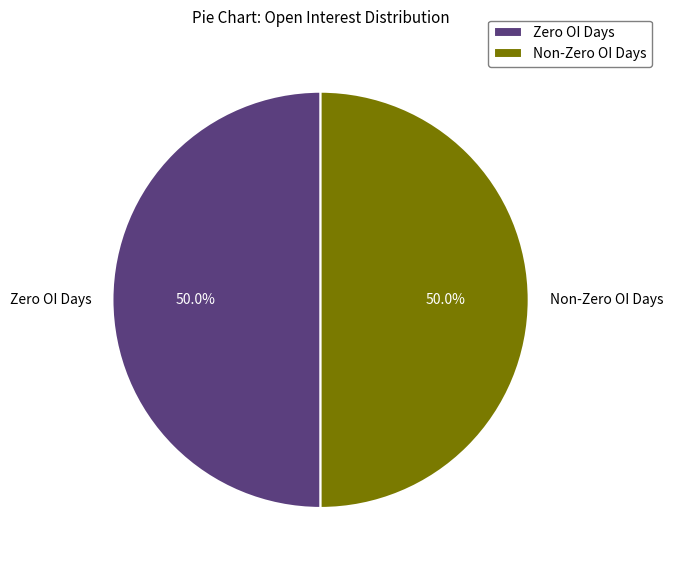

What is the total percentage of Zero OI Days and Non-Zero OI Days?

100.0%